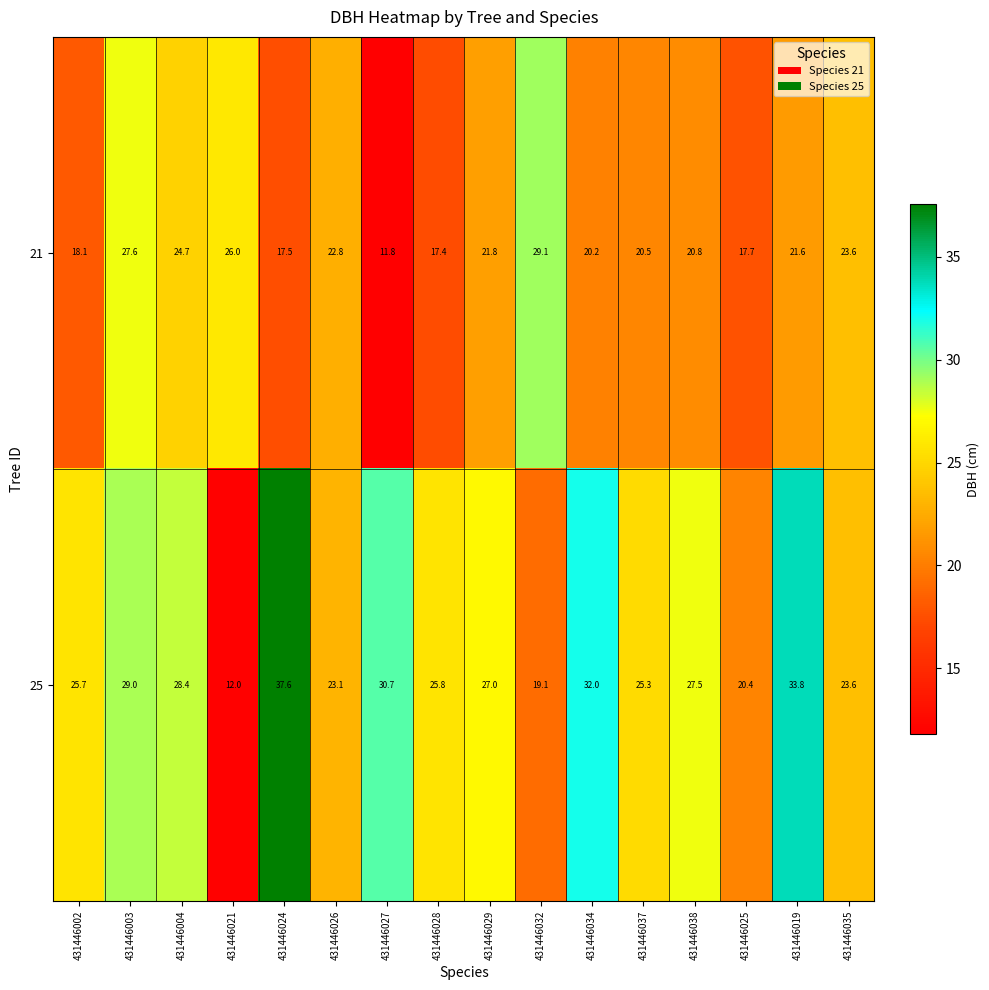

Is it true that 21 equals 26.0 at 431446021?

True